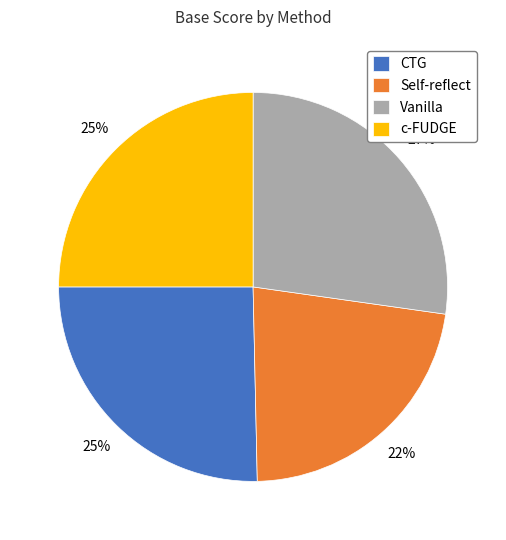

Is it true that CTG is 25% of the pie?

True